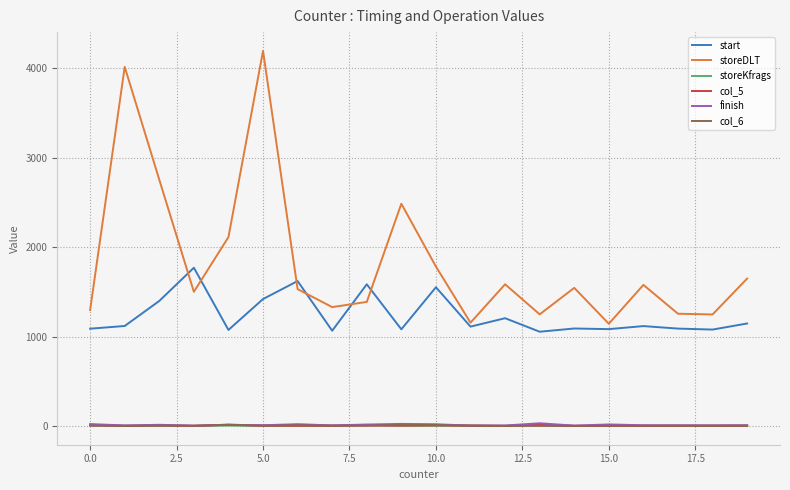

True or false: col_6 and start cross at least once.

False